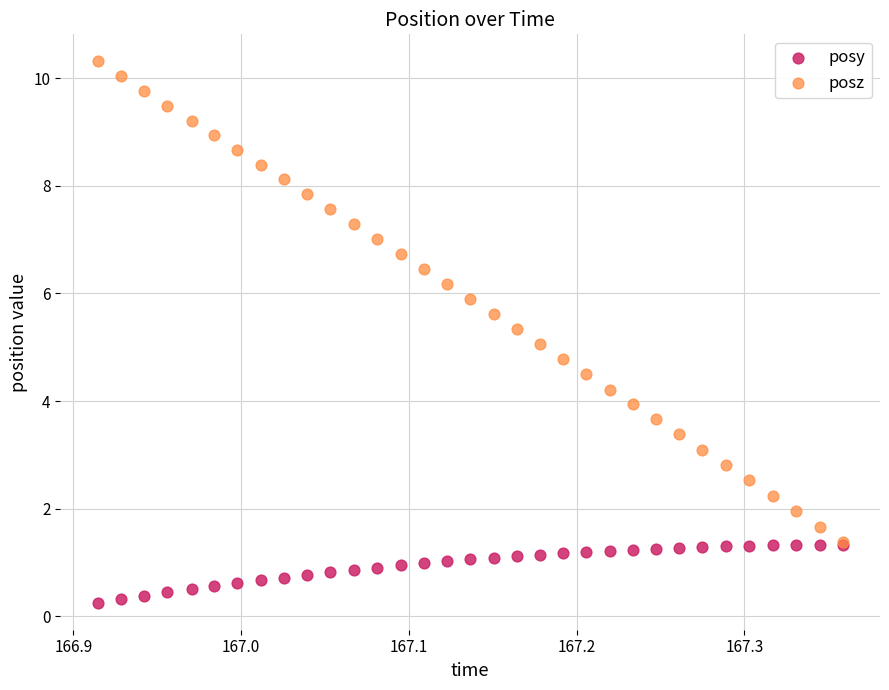

What are all the series names shown in the legend?

posy, posz